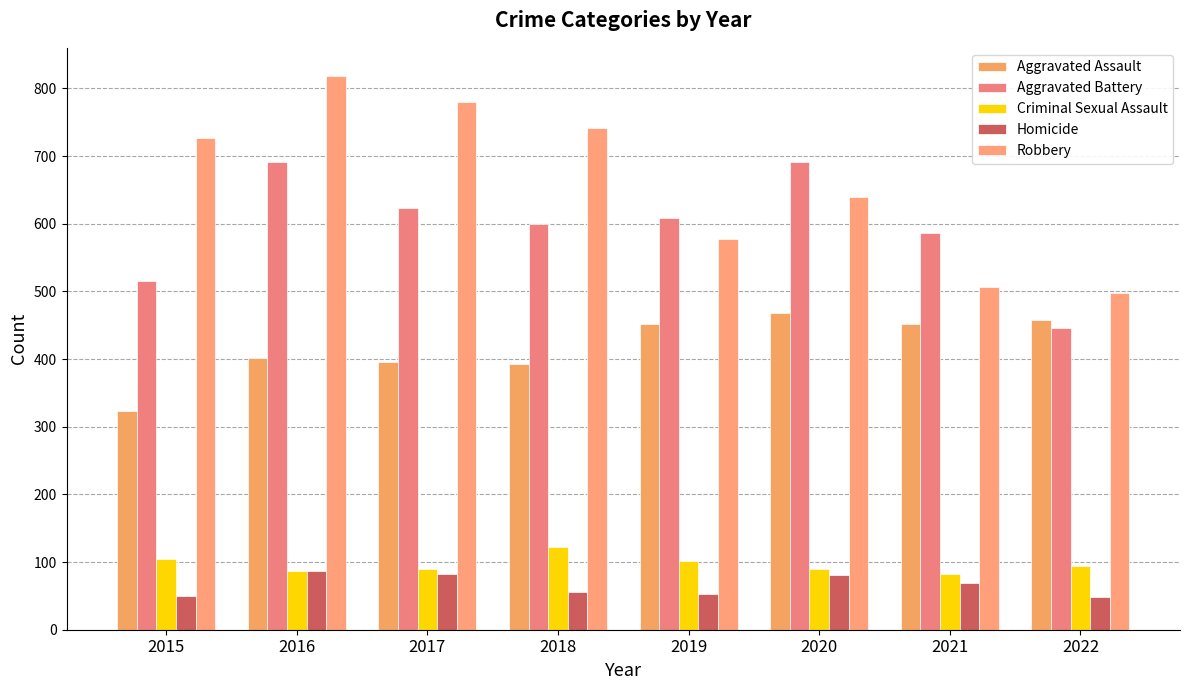

At how many categories does at least one series exceed 774?

2